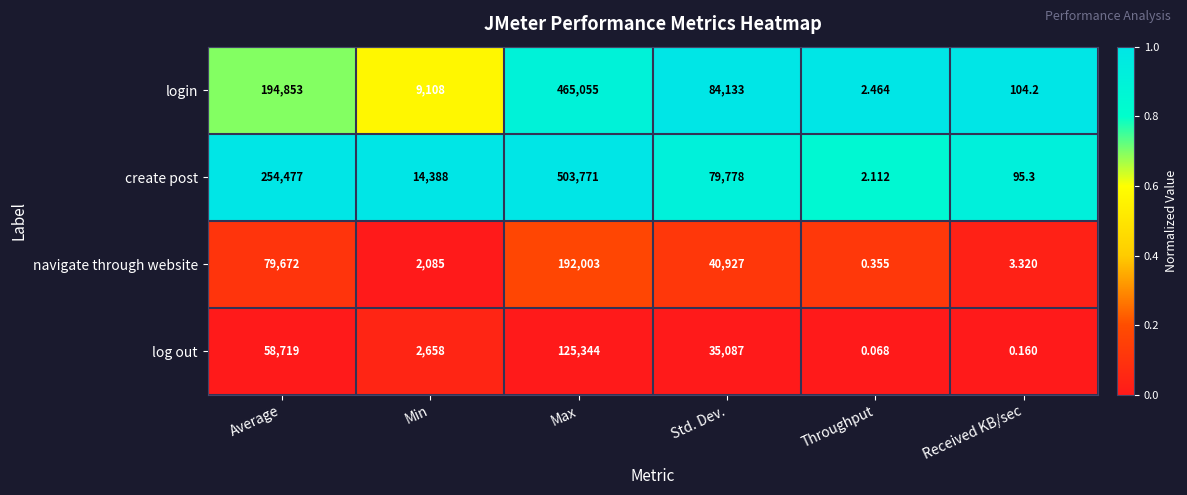

At which label does login reach its minimum?

Throughput